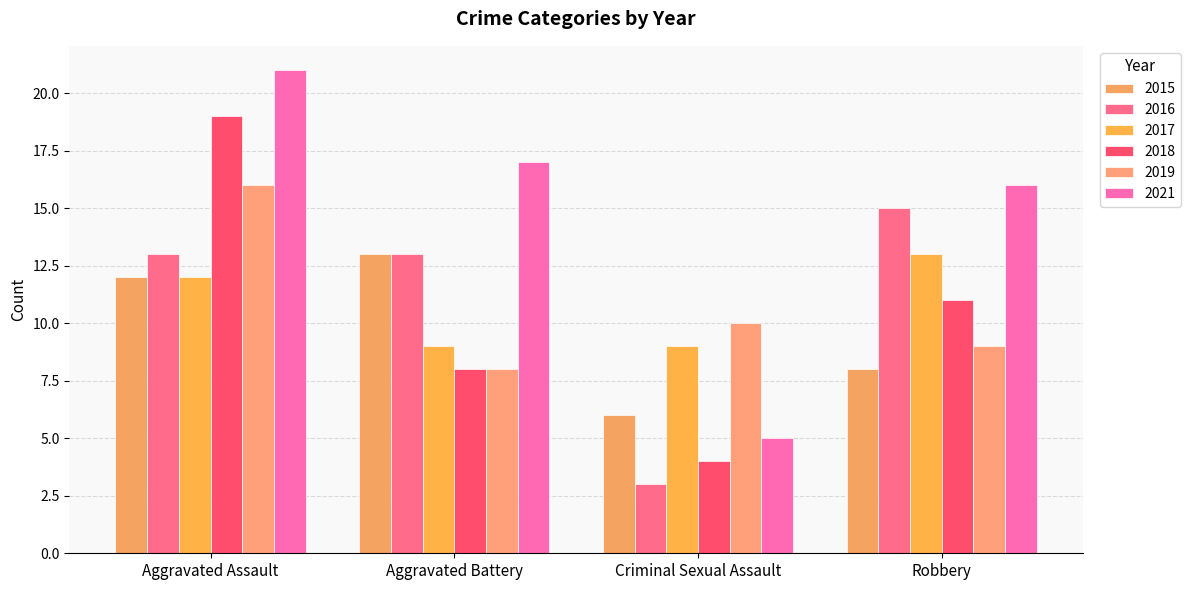

What is the sum of all 2019 values?

43